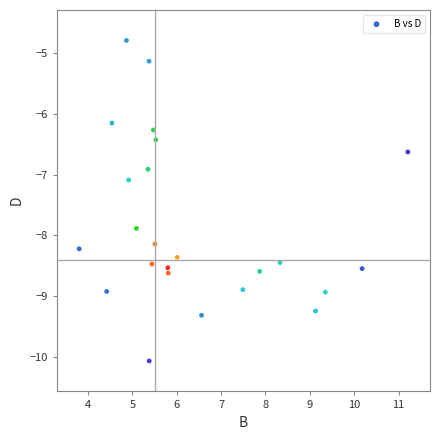

What is the range of Y values (max minus min)?

5.3